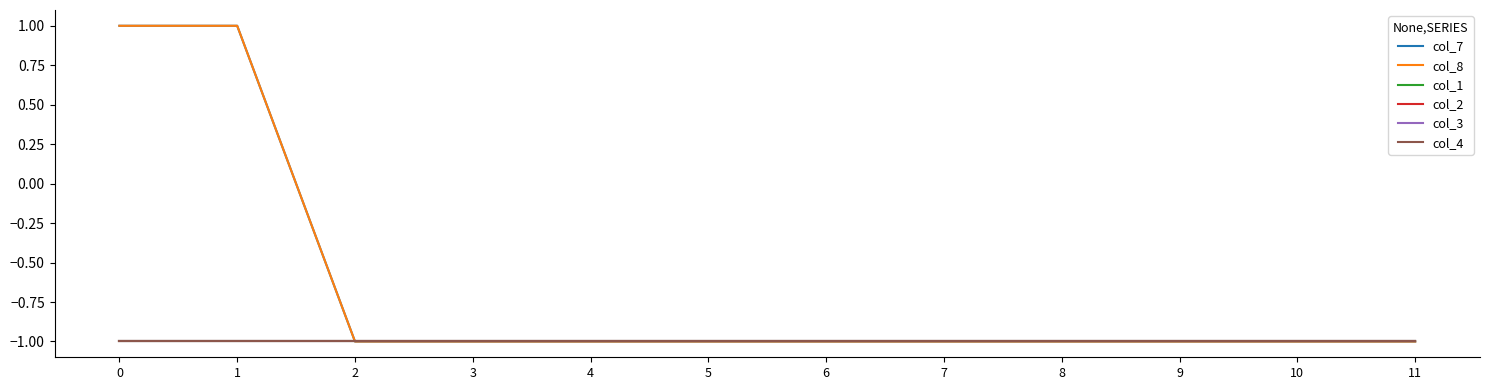

Is this an area chart (filled region under the line)?

No